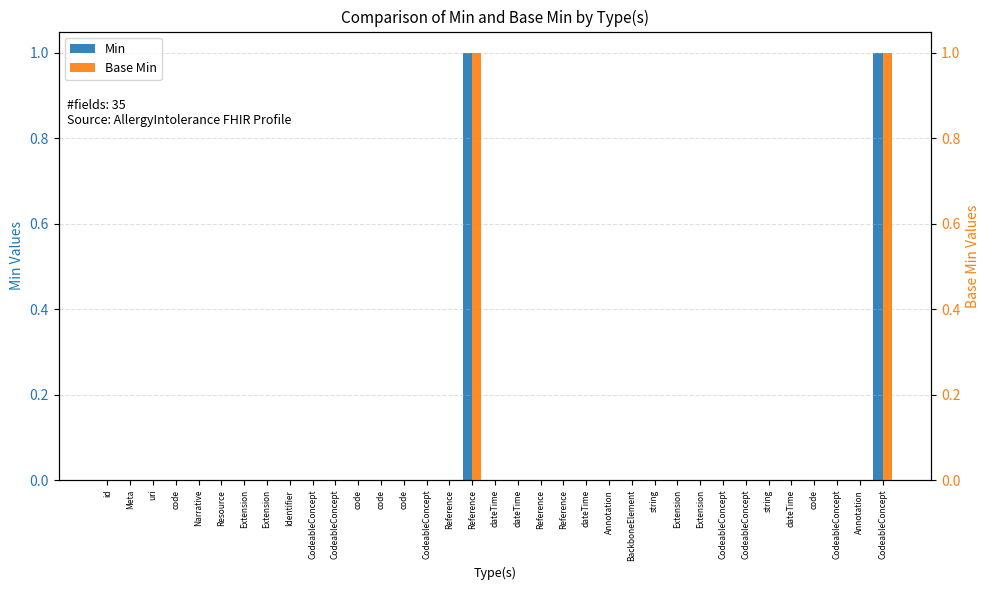

Count the number of categories in the chart.

35